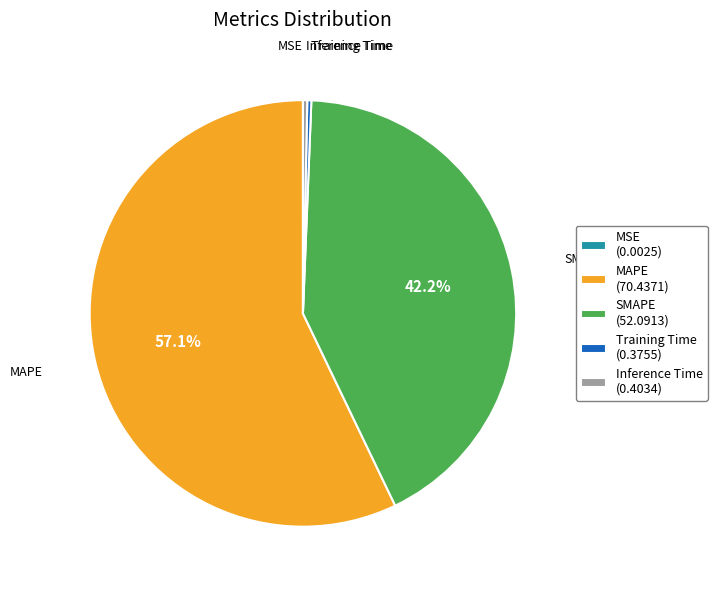

Which has a higher value, Inference Time (0.4034) or MAPE (70.4371)?

MAPE (70.4371)